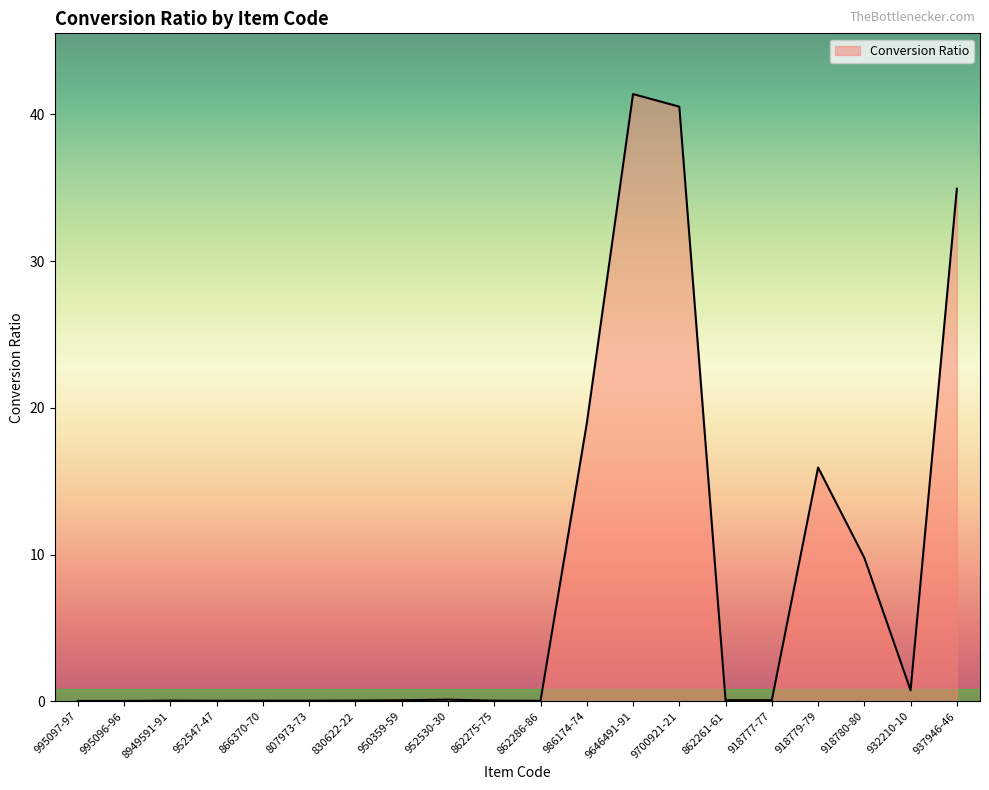

What position from the left is 986174-74?

12